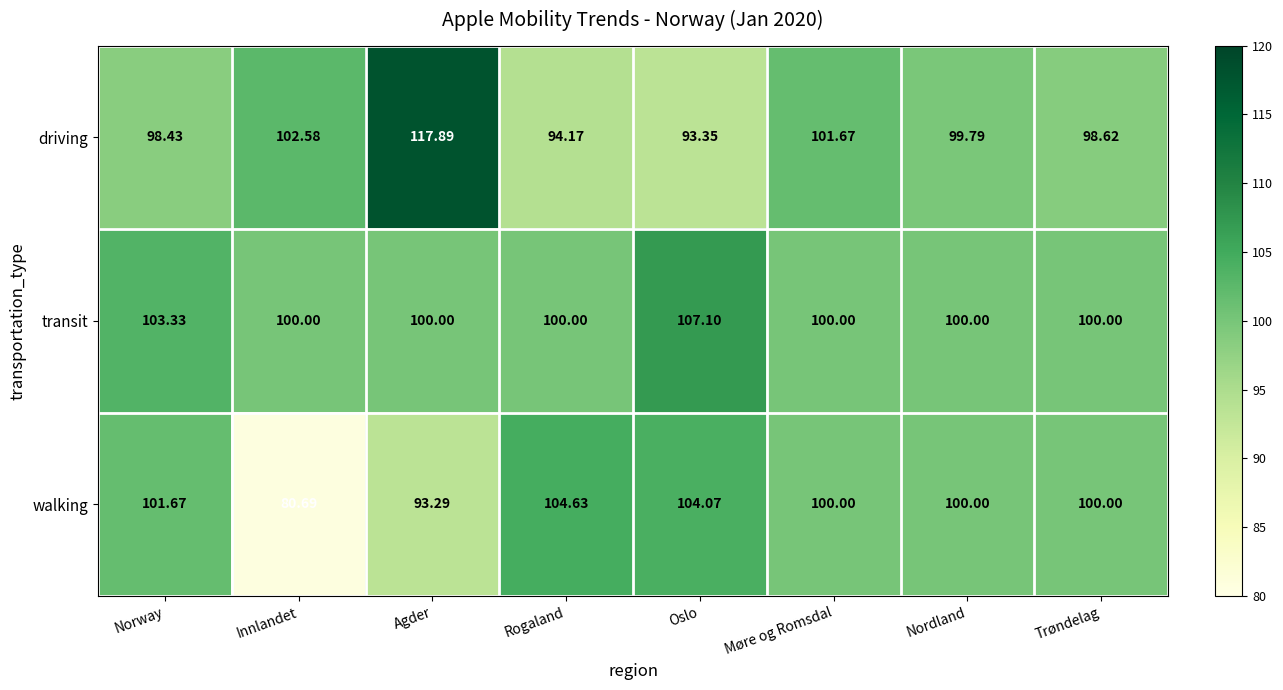

What is the difference between the highest and lowest values at Agder?

24.6